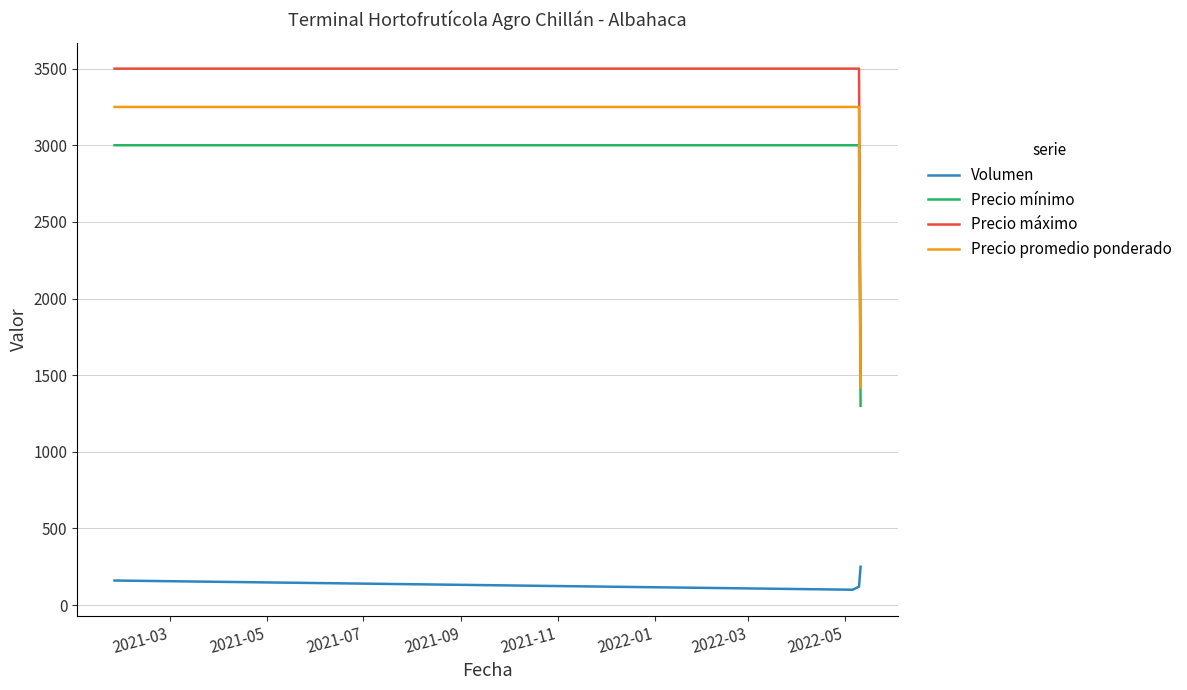

Does the chart have visible grid lines?

Yes